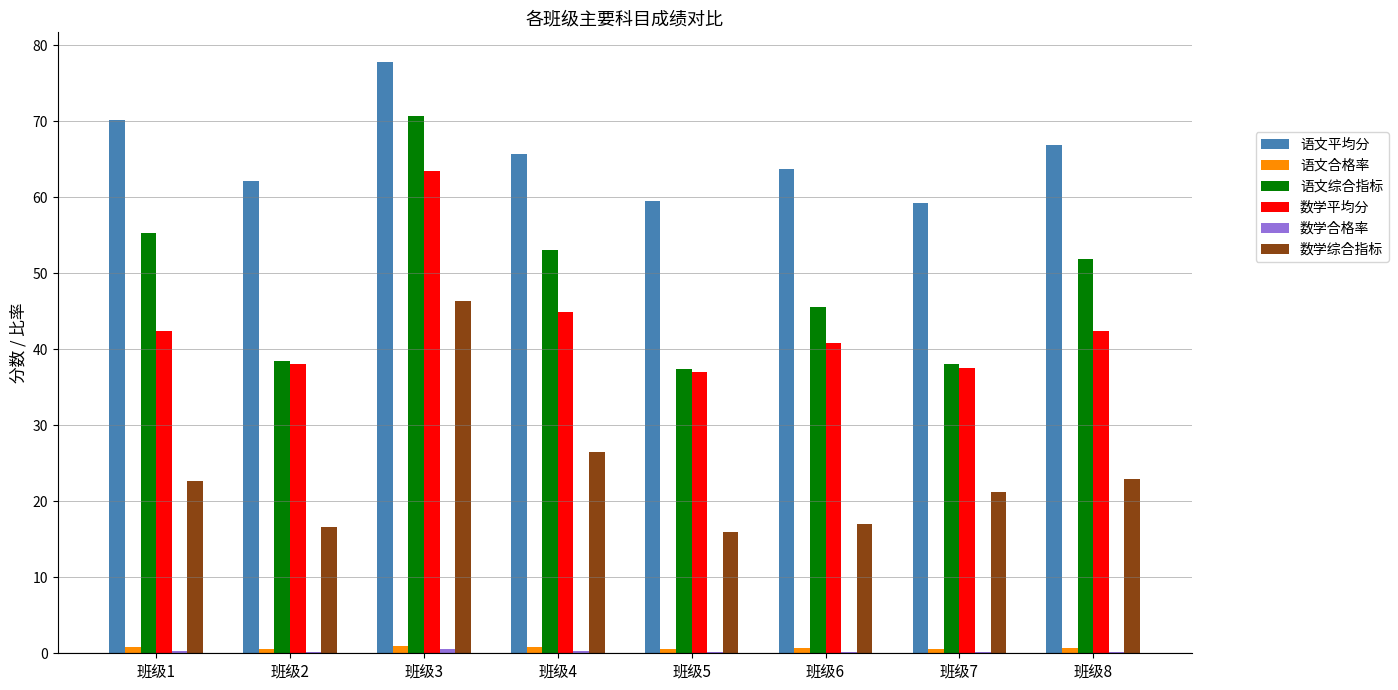

Which category has the highest value in the 语文平均分 series?

班级3